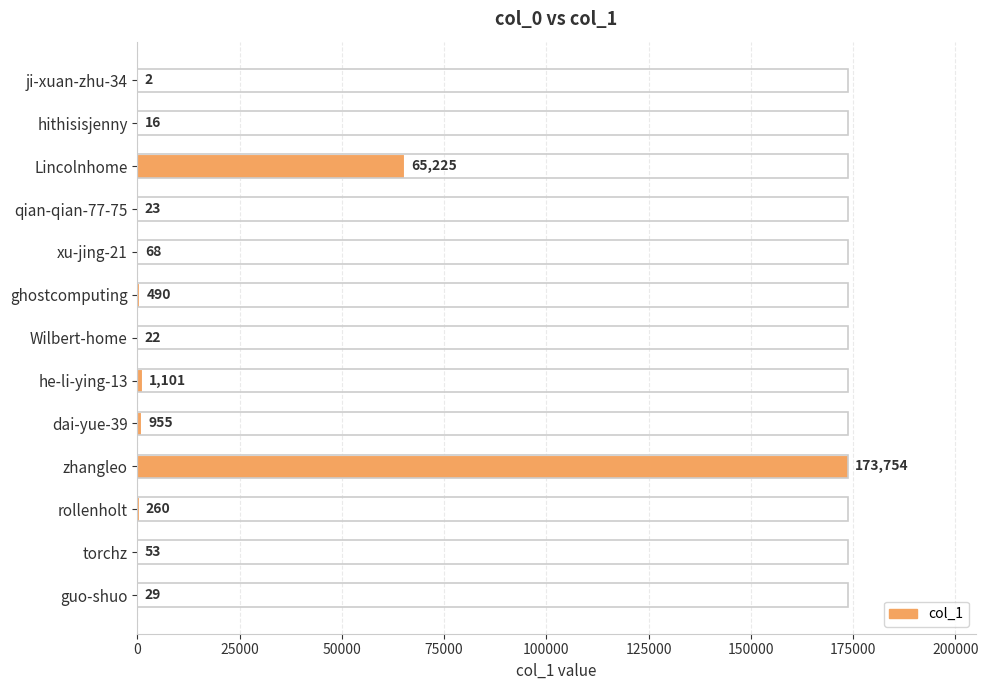

Reading top to bottom, transcribe all the data shown in this chart.

ji-xuan-zhu-34=2	hithisisjenny=16	Lincolnhome=65225	qian-qian-77-75=23	xu-jing-21=68	ghostcomputing=490	Wilbert-home=22	he-li-ying-13=1101	dai-yue-39=955	zhangleo=173754	rollenholt=260	torchz=53	guo-shuo=29